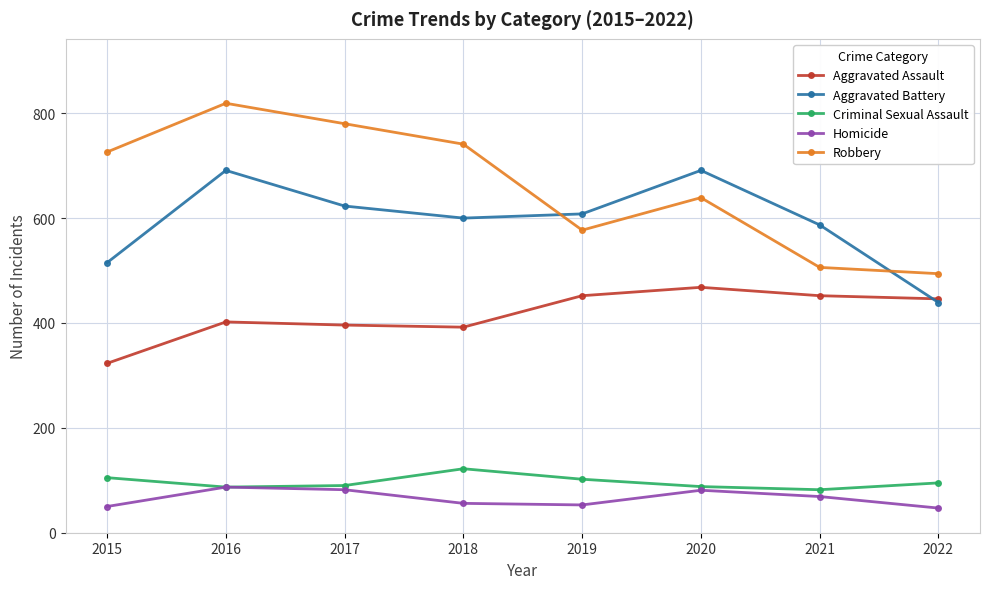

What is the difference between the highest and lowest values at 2015?

676